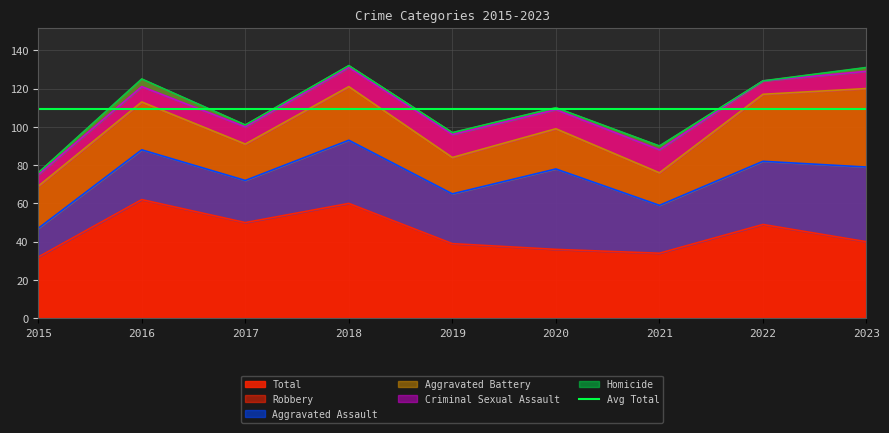

What value does the Aggravated Assault series have at 2015?

15